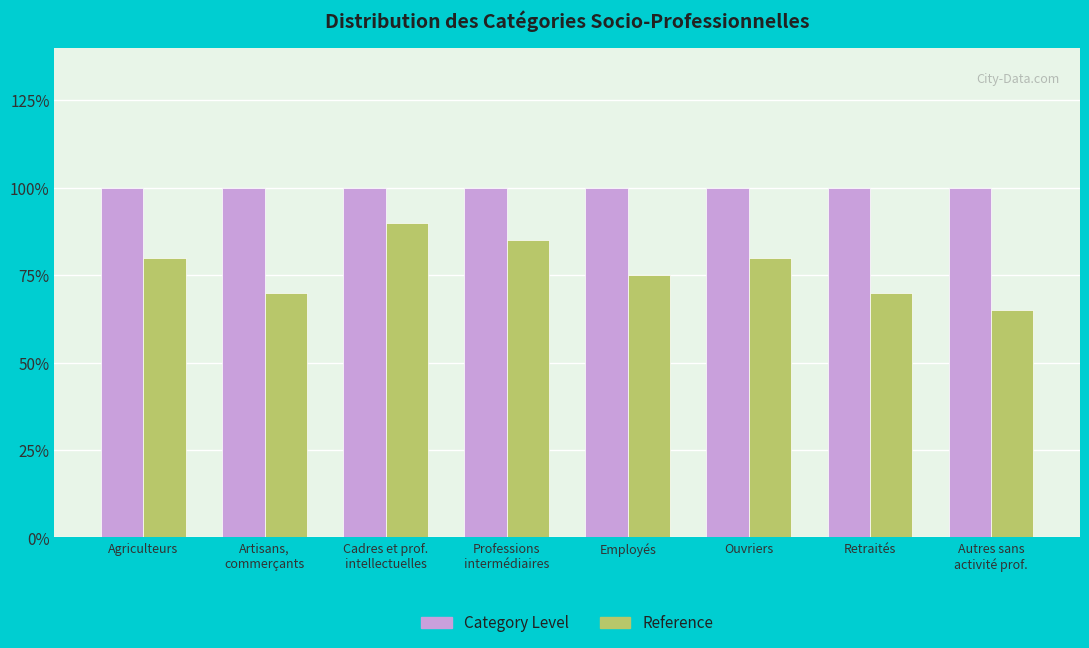

What is the lowest value of the Category Level series?

1.0